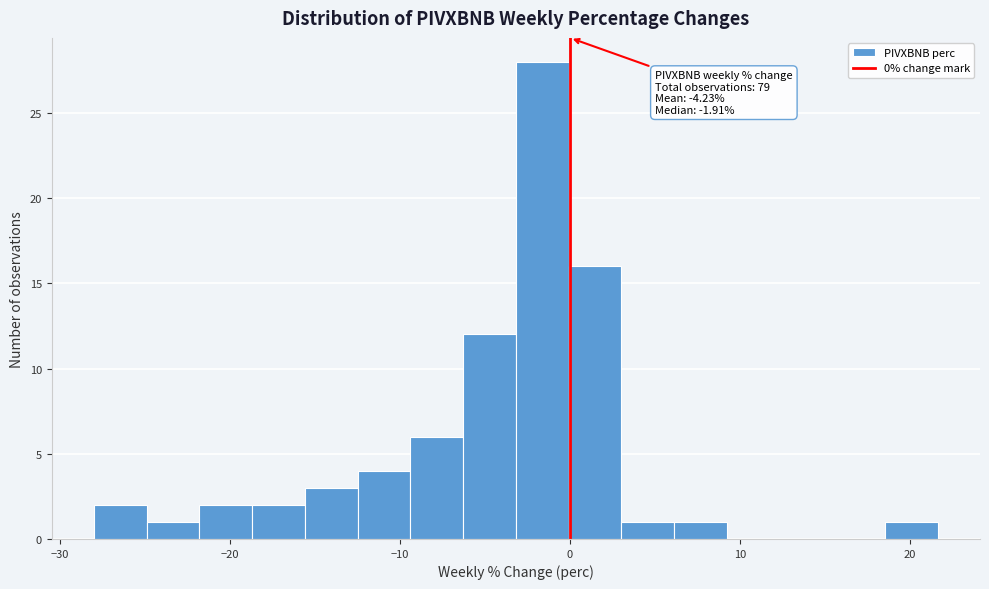

Read against the x-axis, roughly where is the centre of the tallest bar?

-2